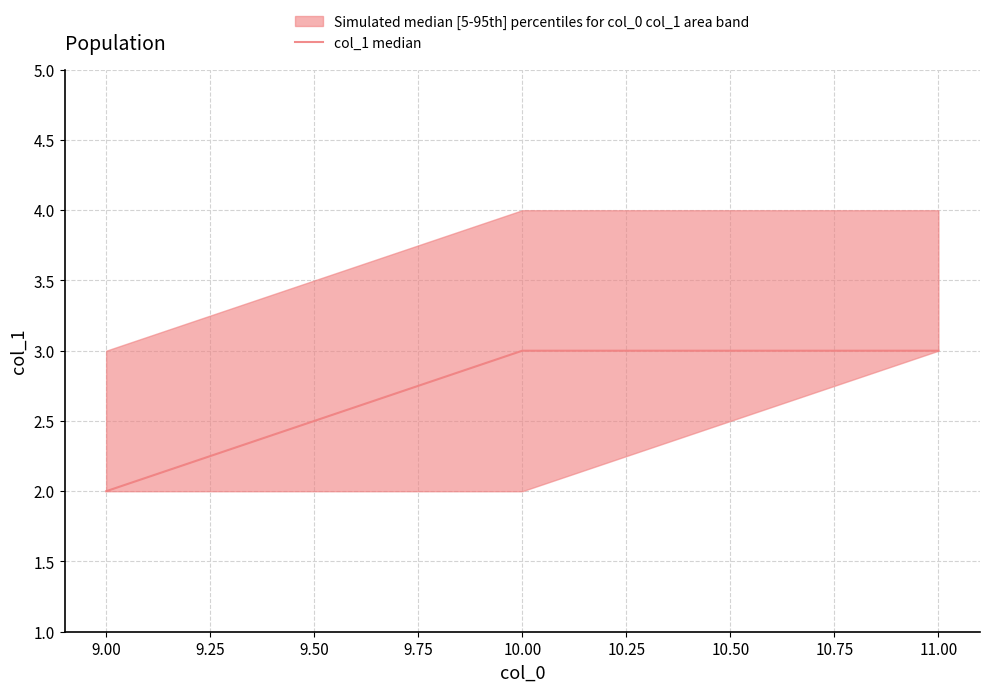

What is the average value?

3